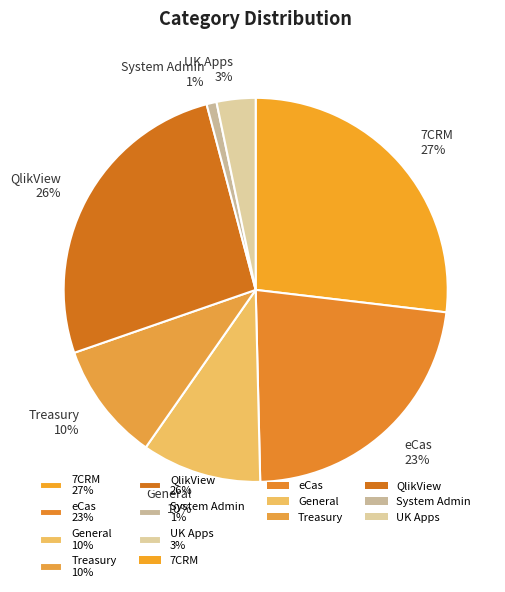

To the nearest percent, what is the difference between the System Admin and General slice percentages?

9%